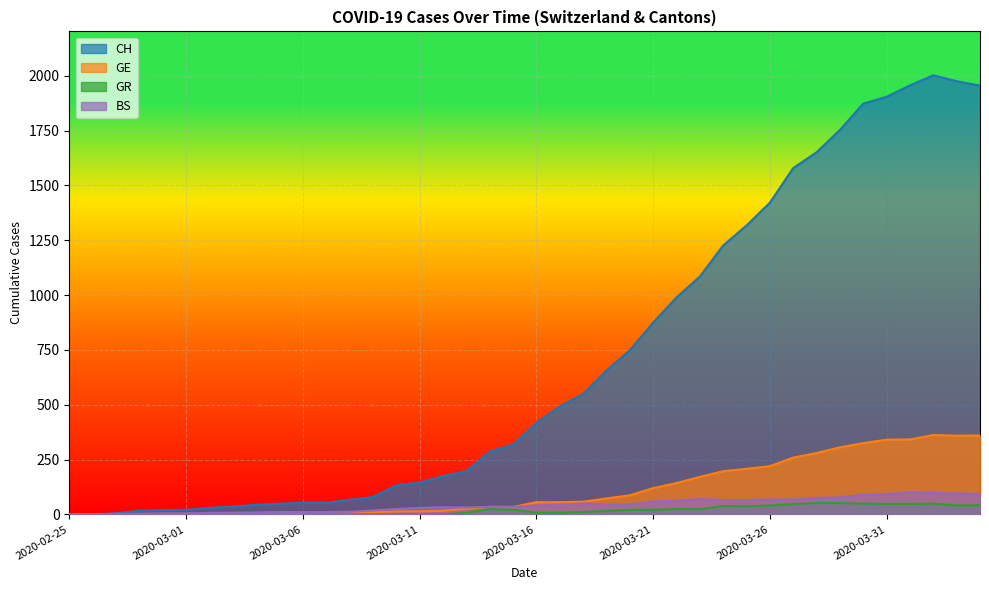

What is the approximate value of BS at 2020-03-13?

32